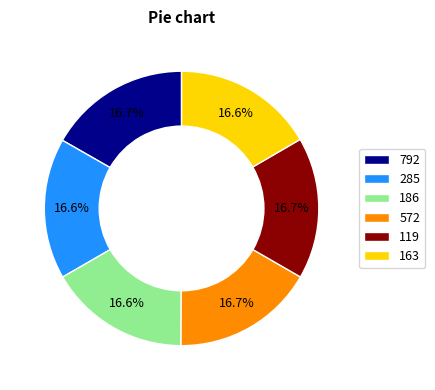

To the nearest percent, what percentage of the pie is 119?

17%